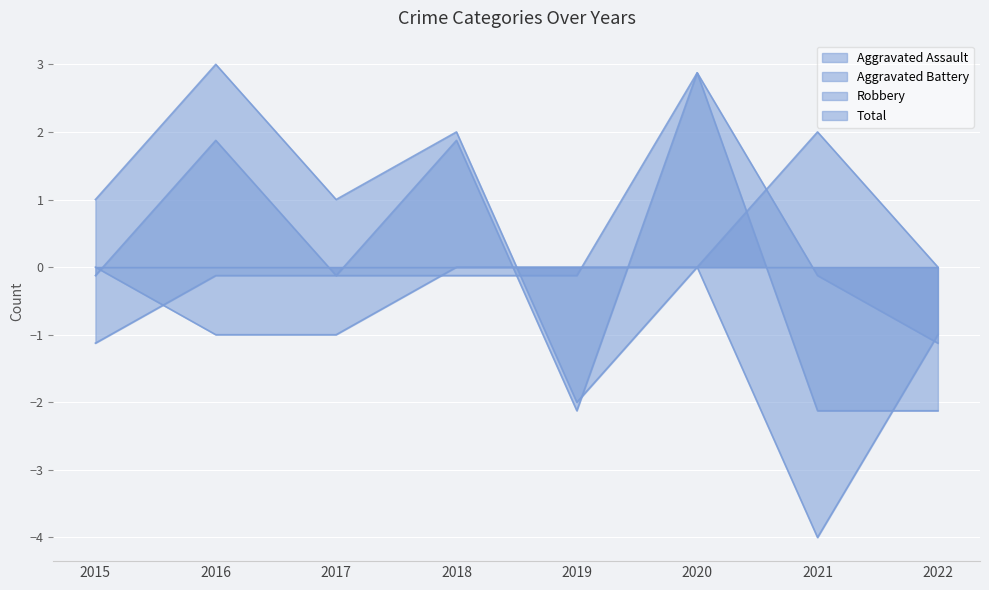

True or false: Total and Aggravated Battery cross at least once.

True